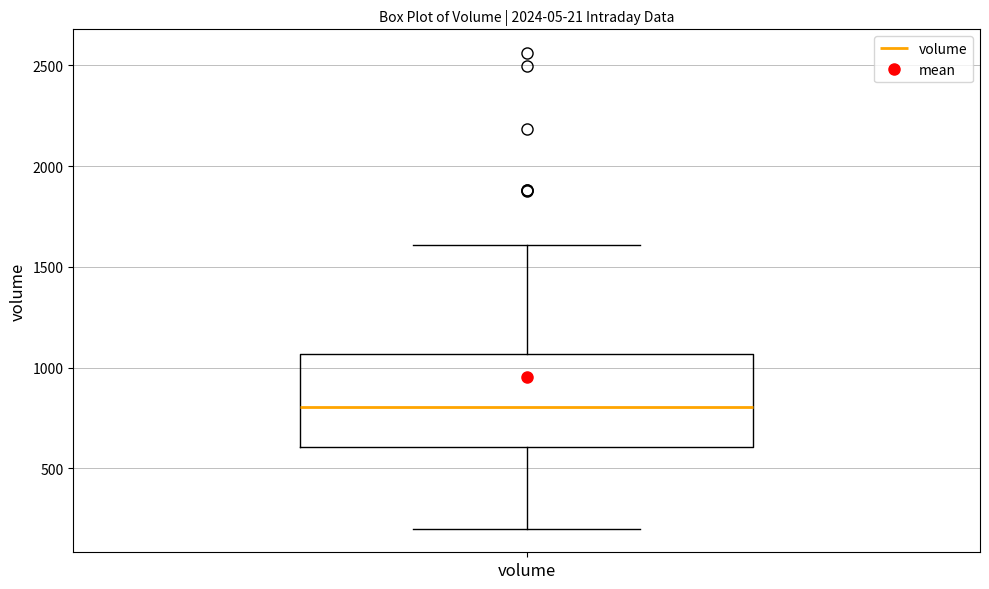

Transcribe this box plot: give where the median line is, the range the box spans, and where the two whiskers end, as read against the y-axis. The values are not printed on the chart, so give them approximately, as read against the axis.

median 800, box 600 to 1050, whiskers 200 to 1600